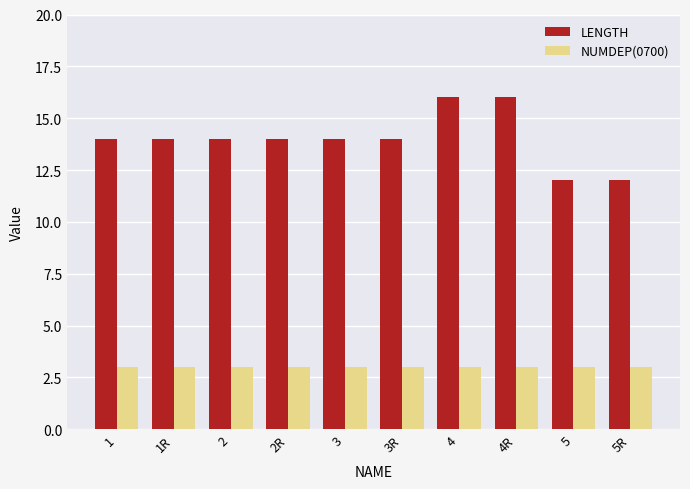

What is the spread (max minus min) of values at 4R?

13